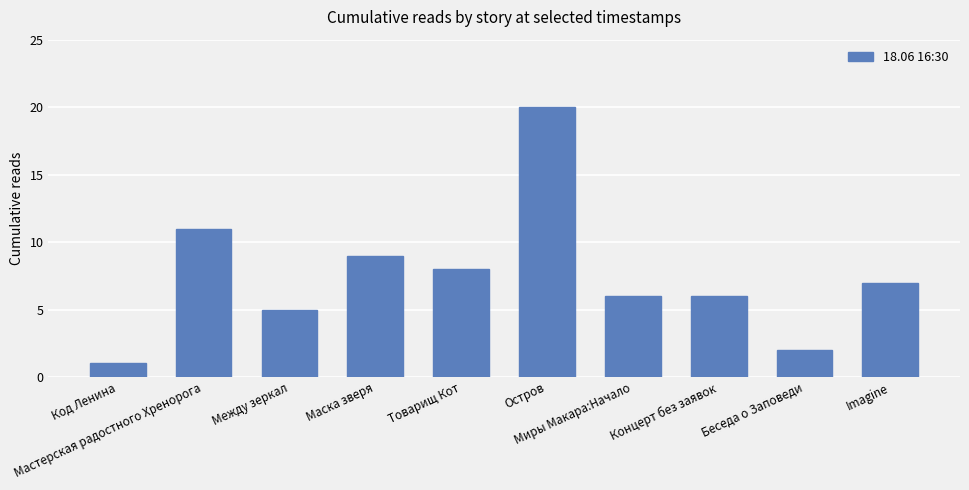

What is the greatest value displayed?

20